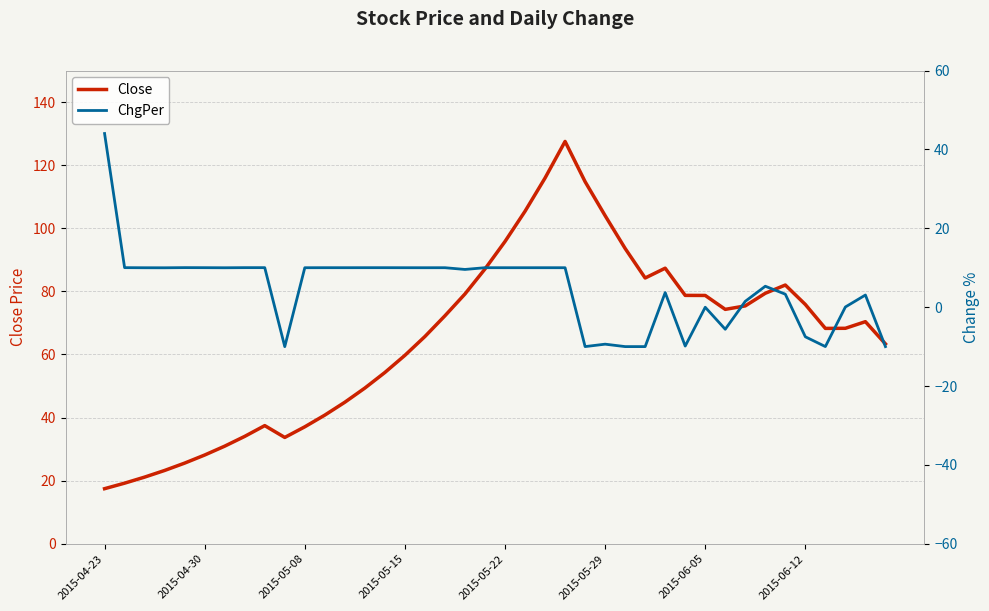

What is the difference between the second highest and minimum values in the Close series?

98.5